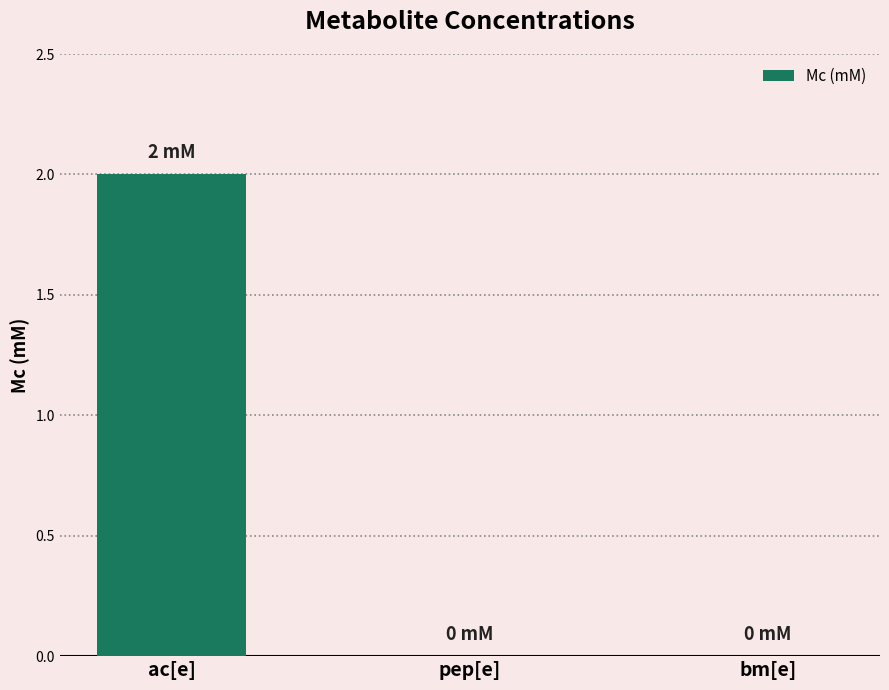

What is the sum of all values?

2